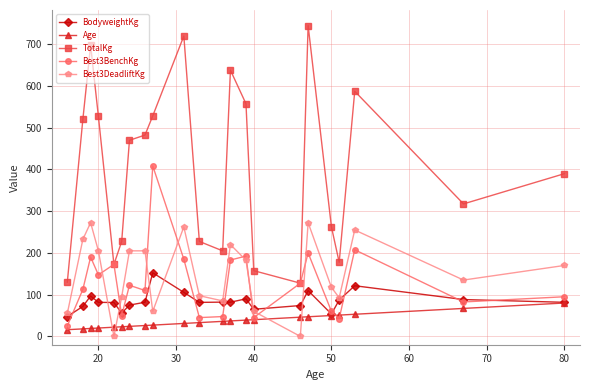

What is the difference between the maximum and minimum values in the BodyweightKg series?

104.9